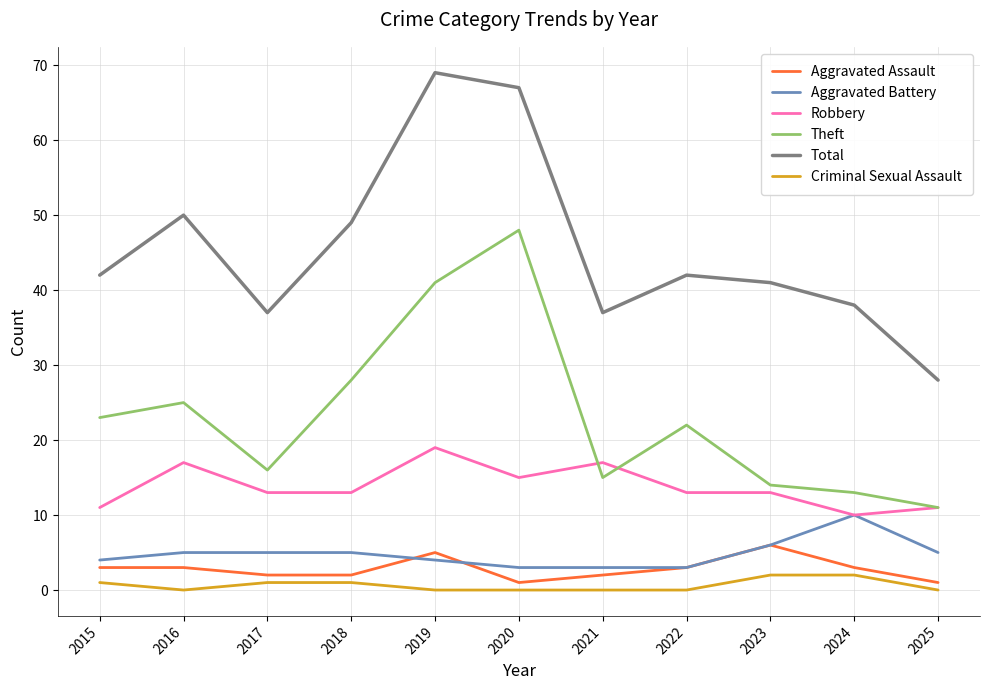

How many distinct data groups are displayed?

6